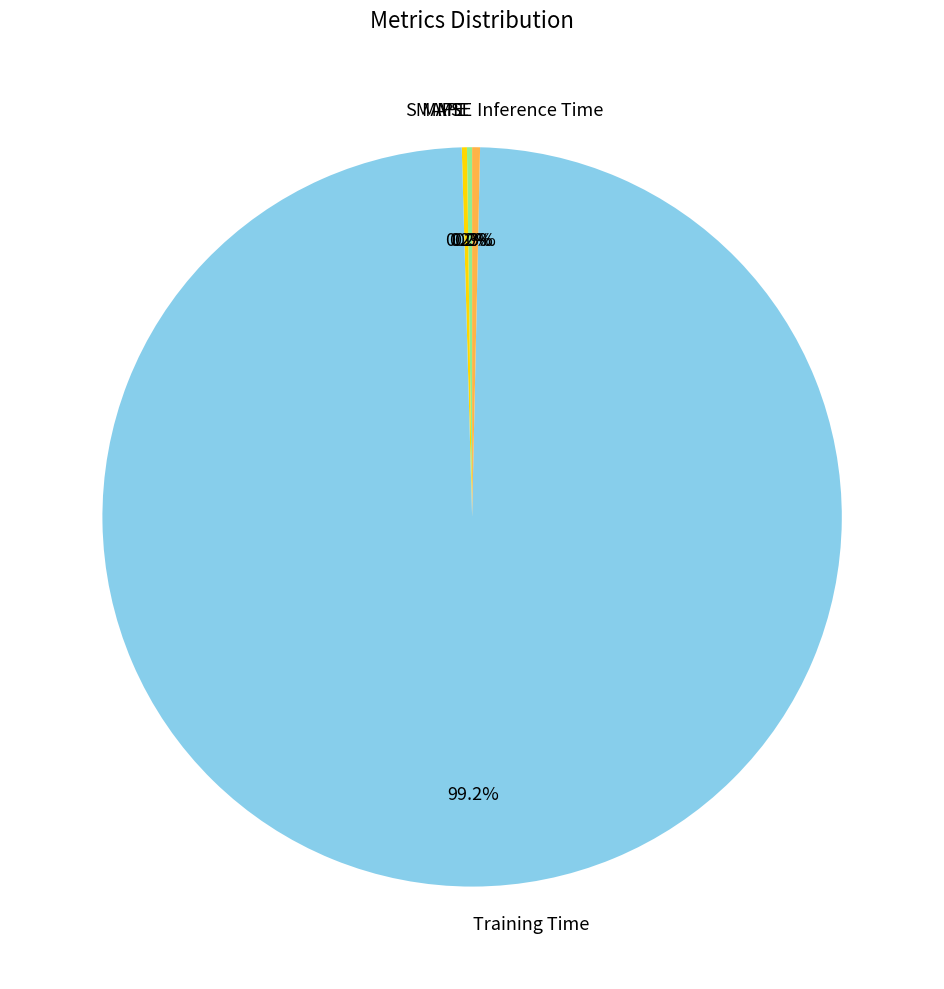

Which slice is the largest?

Training Time